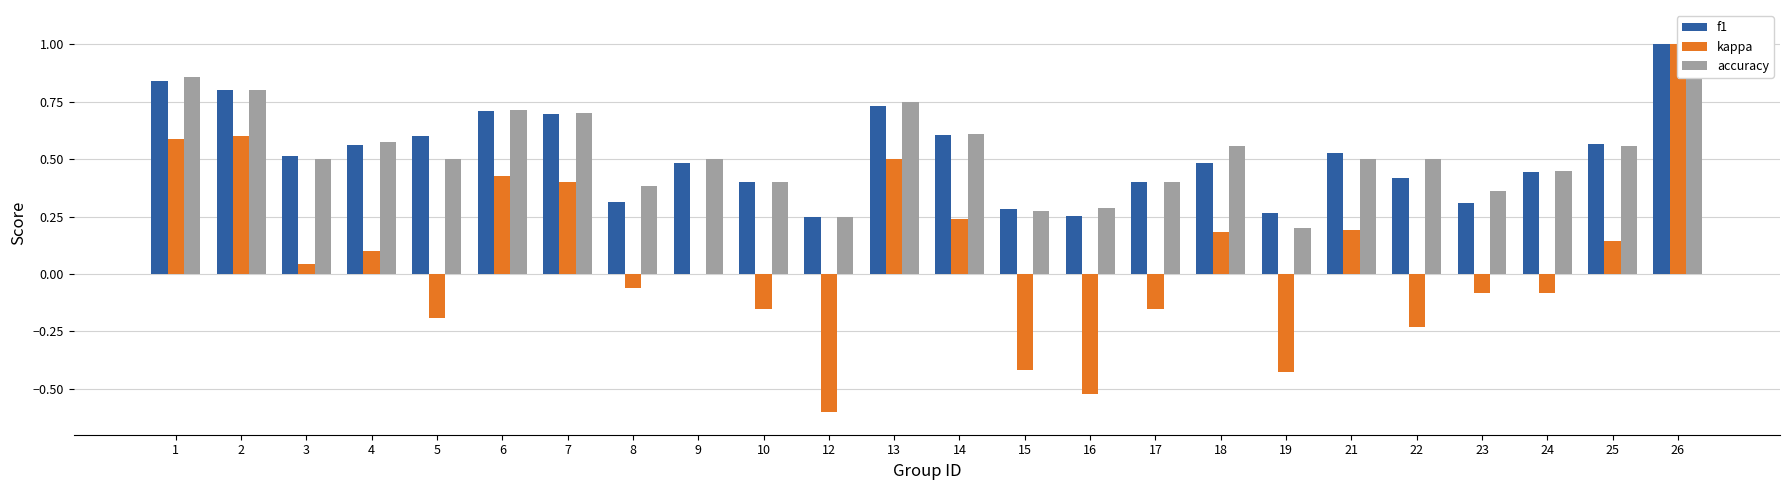

What is the difference between the accuracy values at 22 and 10?

0.1